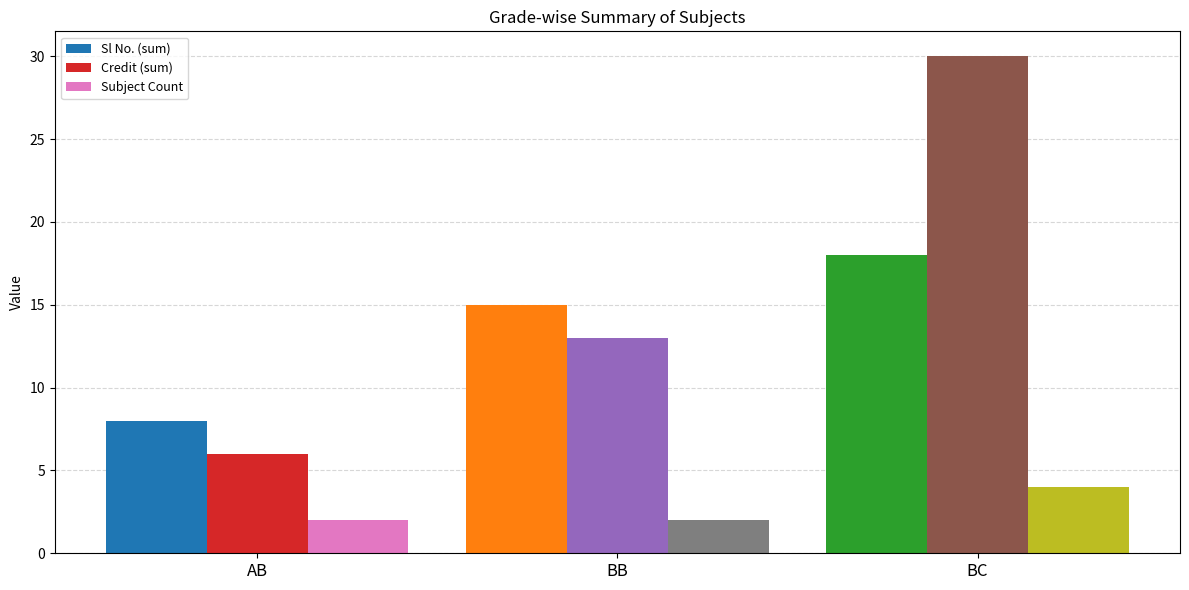

Count the number of categories in the chart.

3